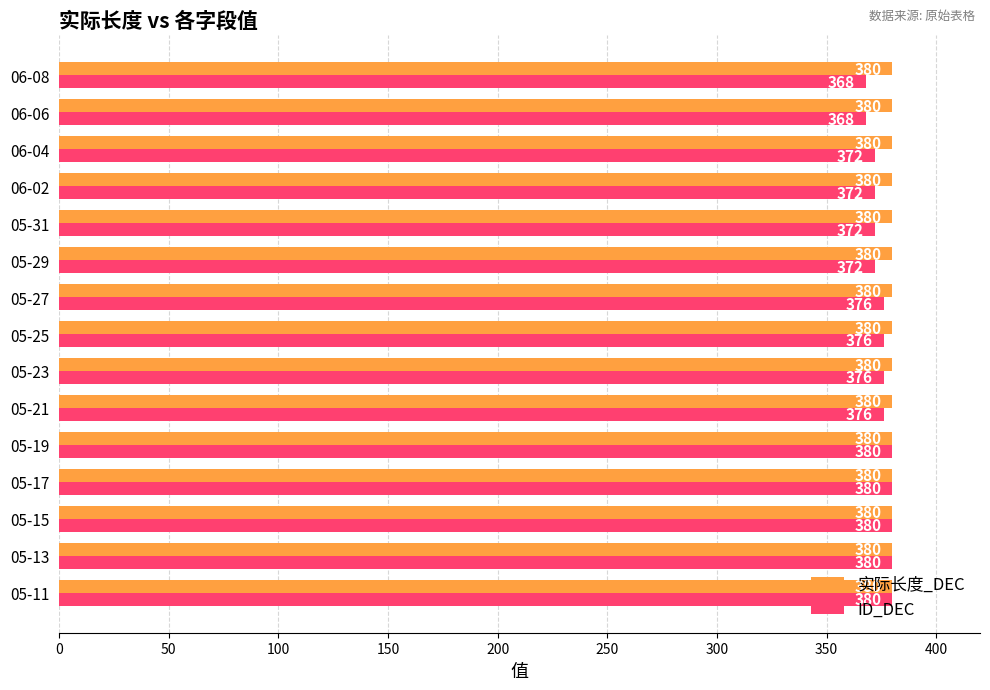

What is the sum of the 实际长度_DEC values at 05-17 and 05-29?

760